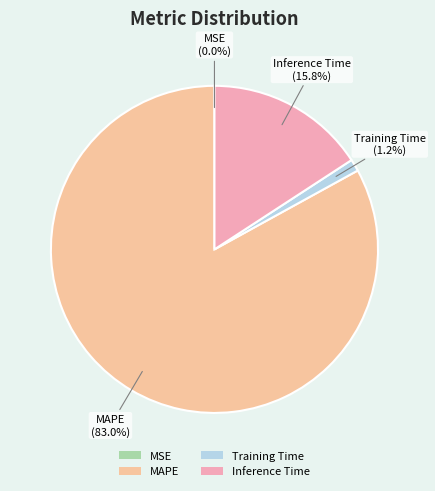

Is it true that Training Time is 6% of the pie?

False